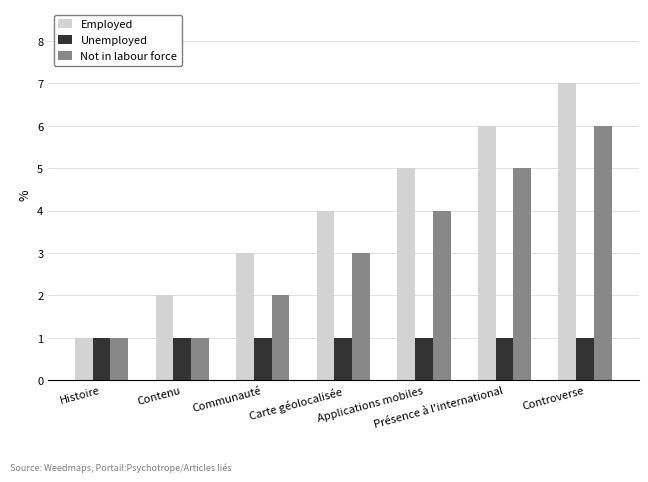

Are the bars horizontal?

No